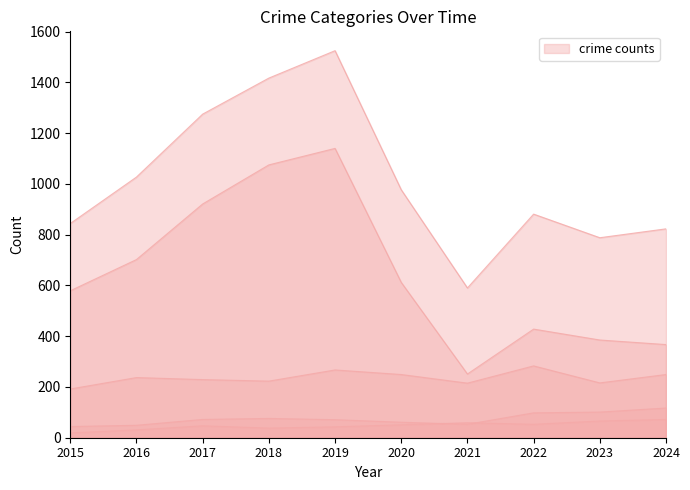

At how many categories does at least one series exceed 1327?

2